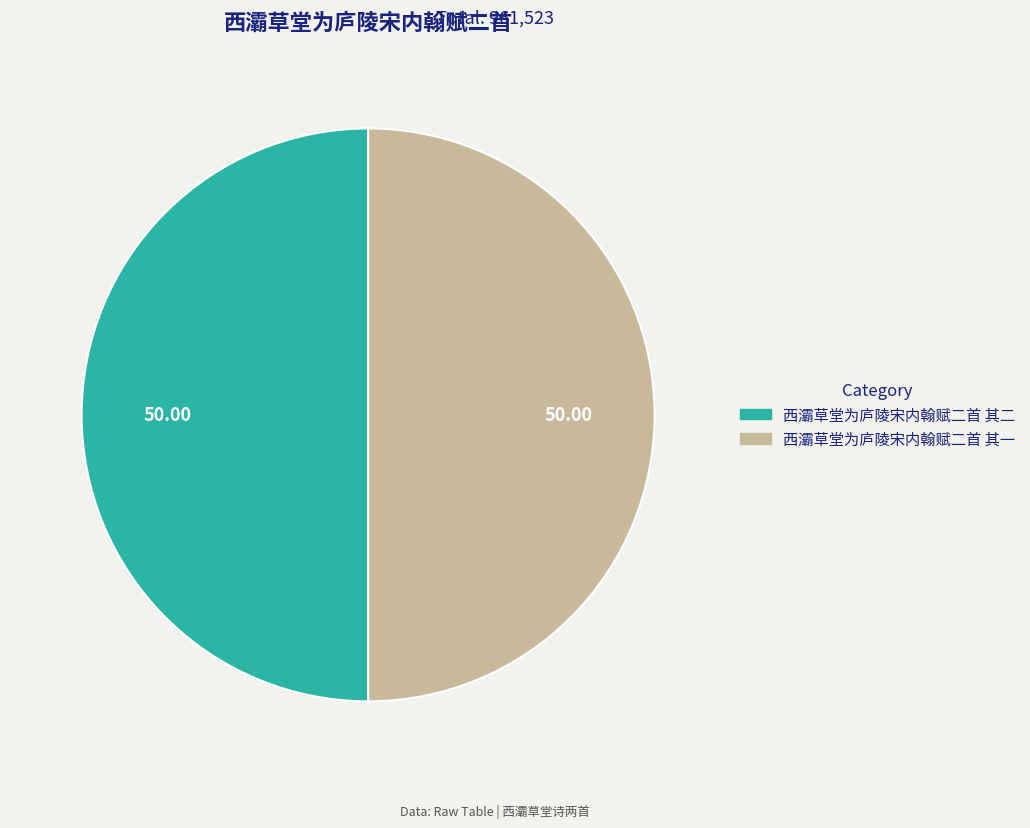

Combined, do 西灞草堂为庐陵宋内翰赋二首 其二 and 西灞草堂为庐陵宋内翰赋二首 其一 account for over 50%?

Yes